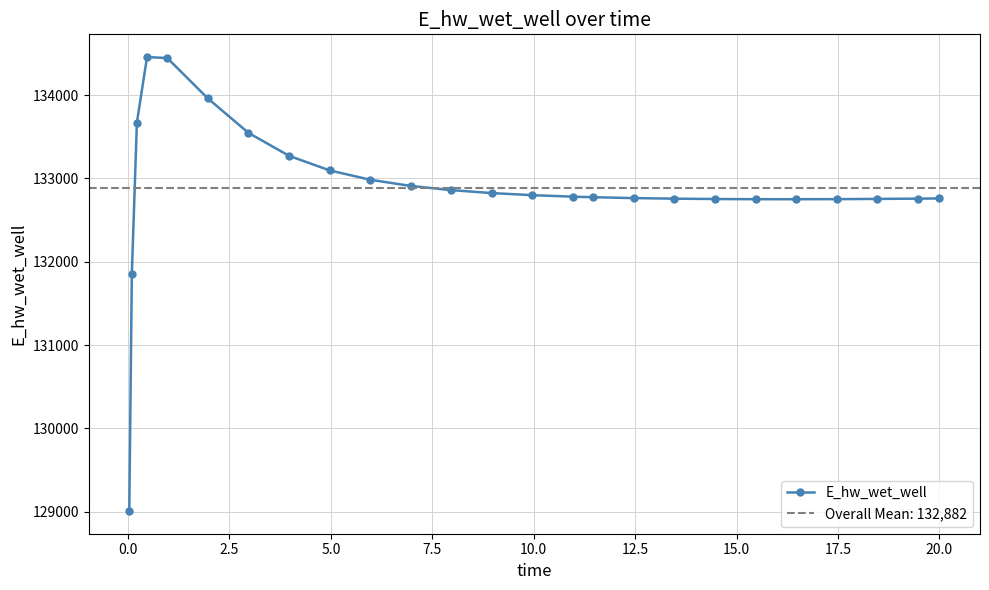

What is the value of the E_hw_wet_well point at the 17th from the left?

132764.6